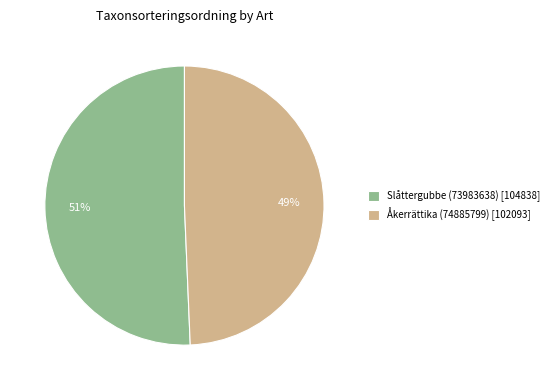

Which has a higher value, Slåttergubbe (73983638) or Åkerrättika (74885799)?

Slåttergubbe (73983638)